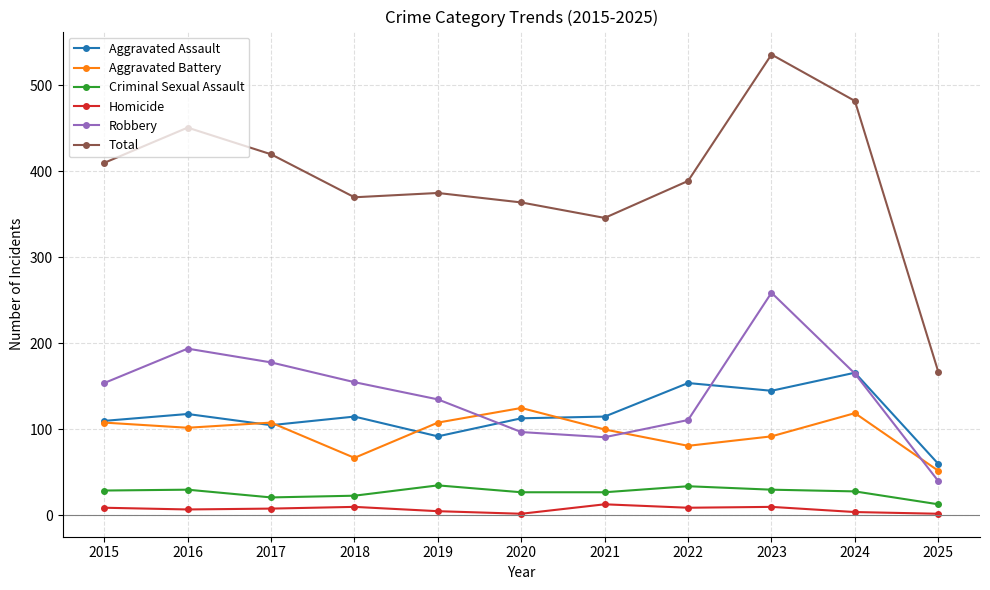

What is the approximate value of Aggravated Assault at 2021?

115